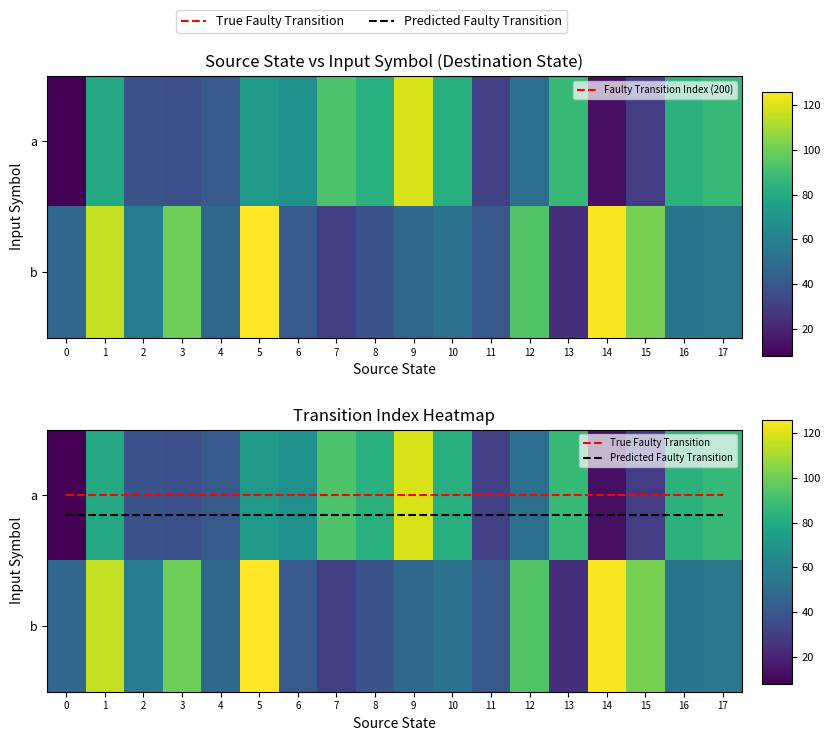

What is the total value across all series at 0?

55.1